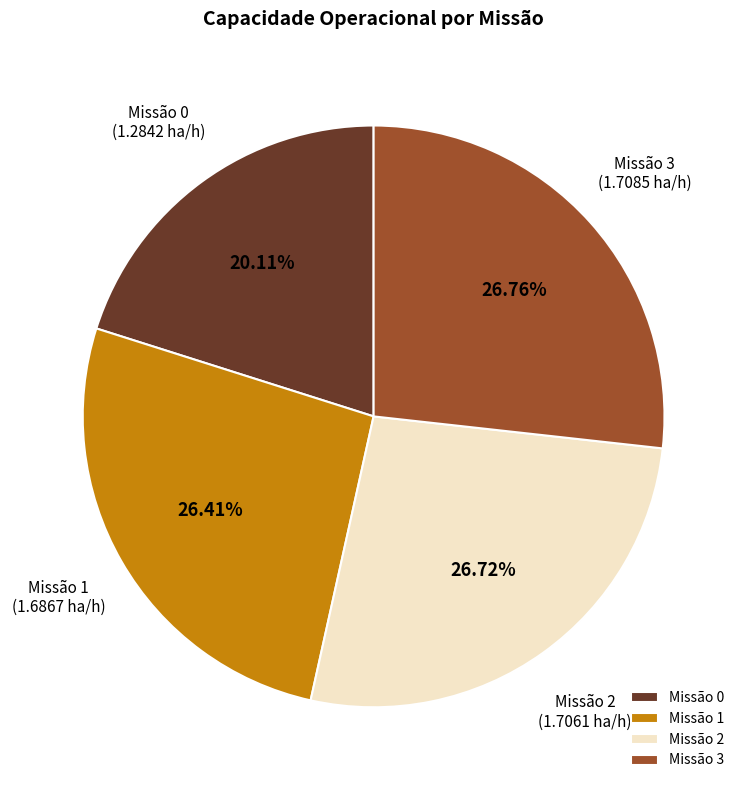

To the nearest percent, what is the average slice percentage?

25%